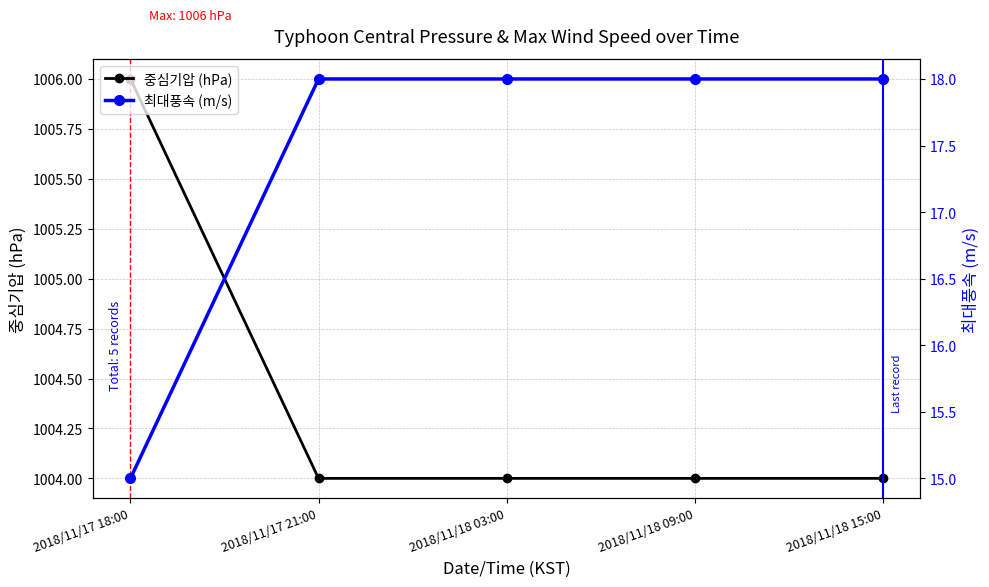

Reading left to right, transcribe all the data shown in this chart.

중심기압 (hPa): 1006	1004	1004	1004	1004
최대풍속 (m/s): 15	18	18	18	18